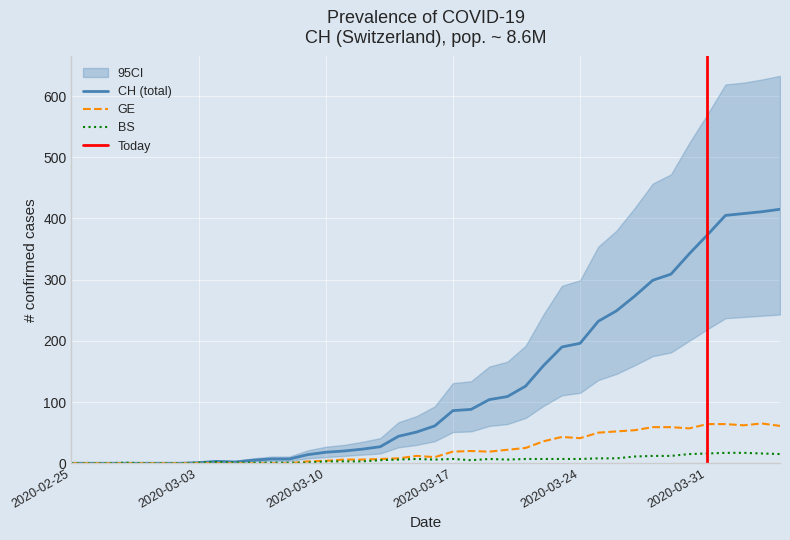

Reading left to right, list all the values displayed in this chart.

CH: 0	0	0	0	0	0	0	1	3	2	5	7	7	14	18	20	23	27	44	51	61	86	88	104	109	126	160	190	196	232	249	273	299	309	342	373	405	408	411	415
GE: 0	0	0	0	0	0	0	0	0	0	0	0	0	3	4	6	6	7	8	12	10	19	20	19	22	25	36	43	41	50	52	54	59	59	57	64	64	62	65	61
BS: 0	0	0	1	0	0	0	1	2	1	1	1	1	1	3	3	3	5	6	7	6	7	5	7	6	7	7	7	7	8	8	11	12	12	15	16	17	17	16	15